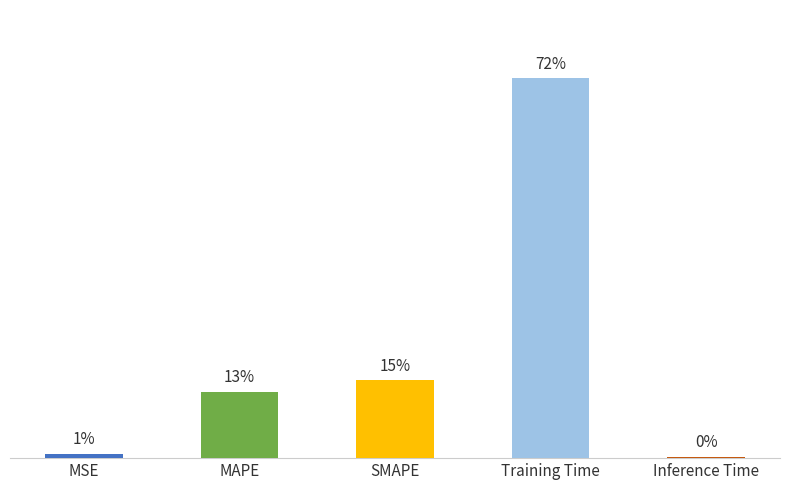

Which label corresponds to the largest value in the chart?

Training Time